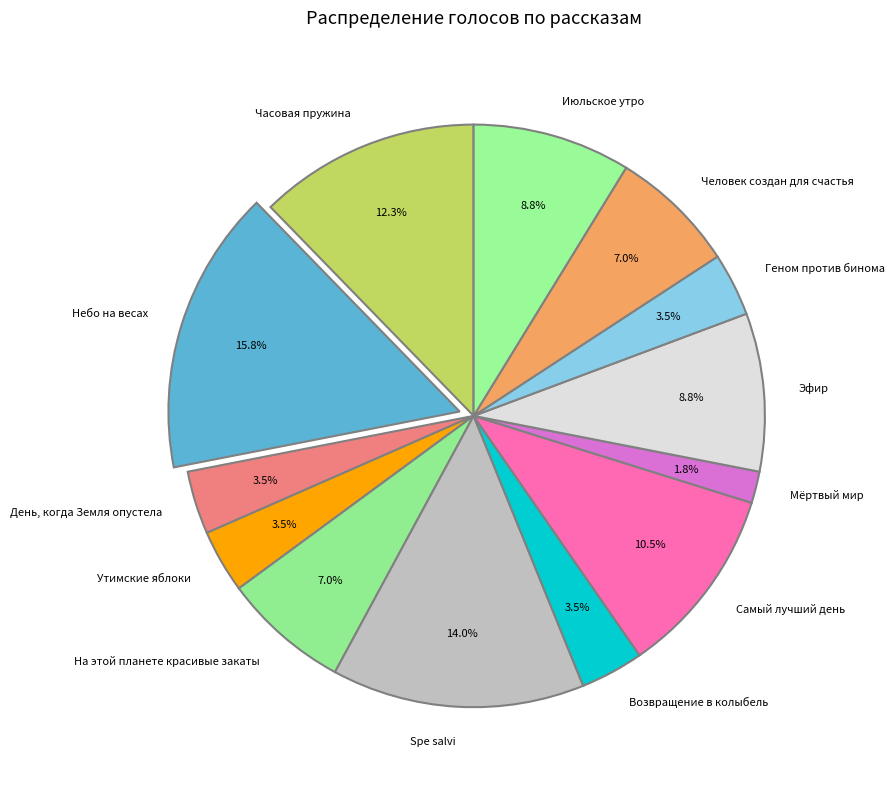

Which has a higher value, Spe salvi or Эфир?

Spe salvi